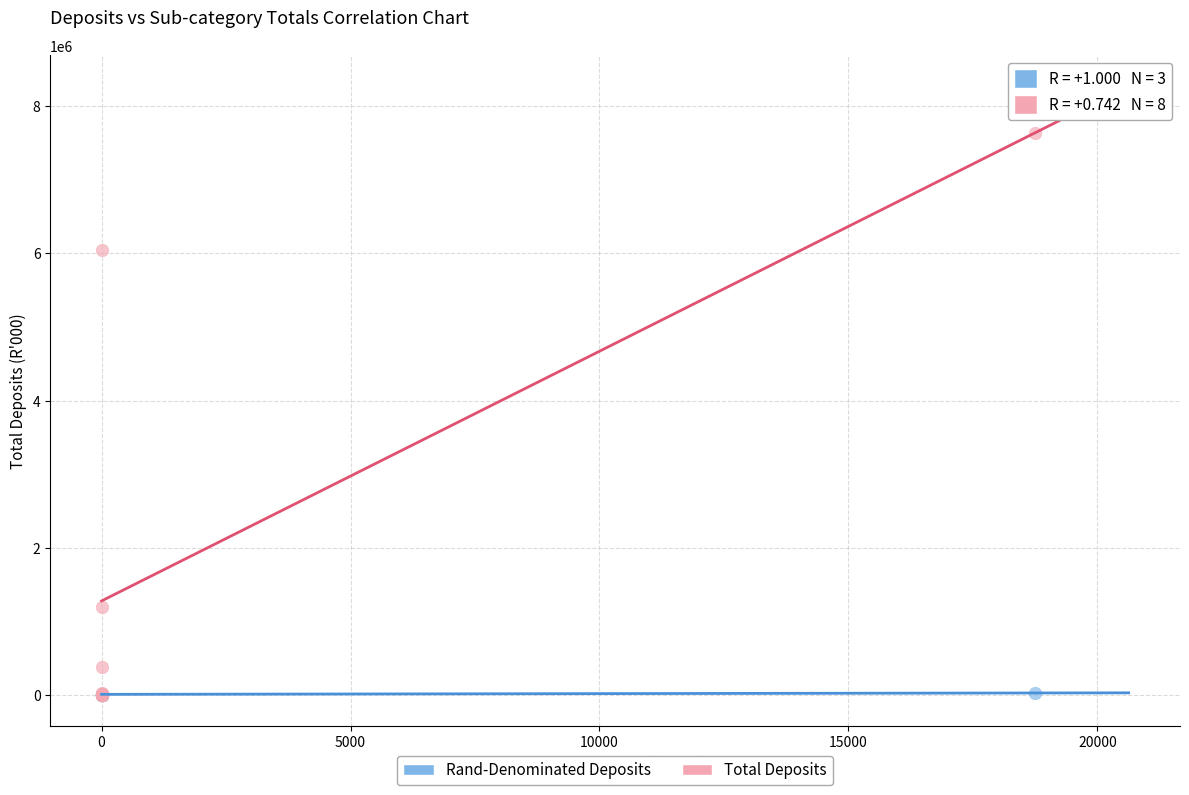

Which series reaches the maximum Y coordinate?

Total Deposits